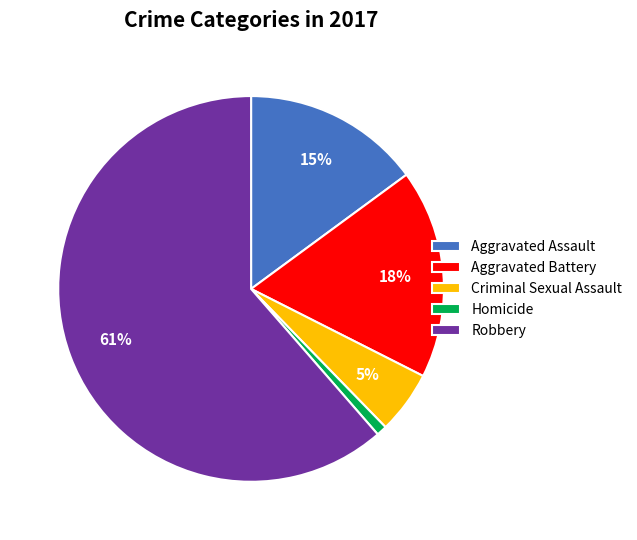

Which category has the smallest portion of the pie?

Homicide